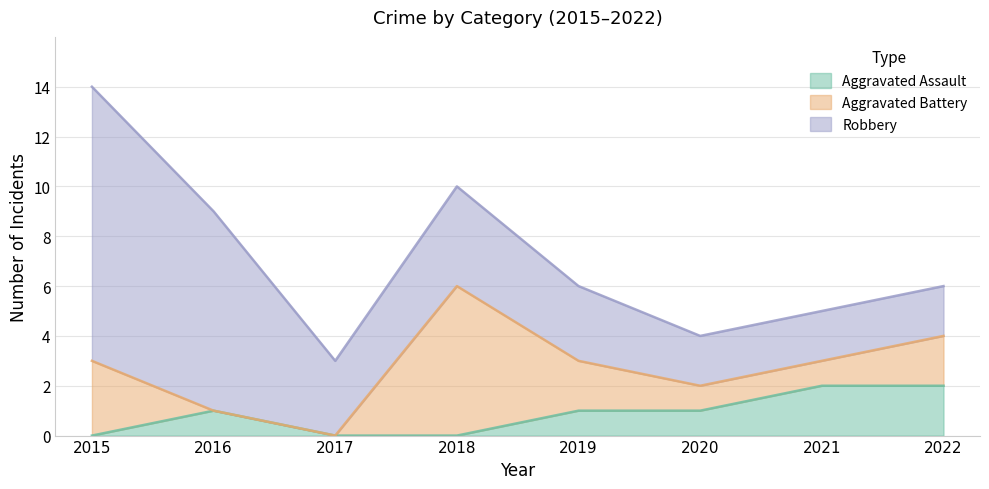

How many Aggravated Assault values are between 0 and 2?

8